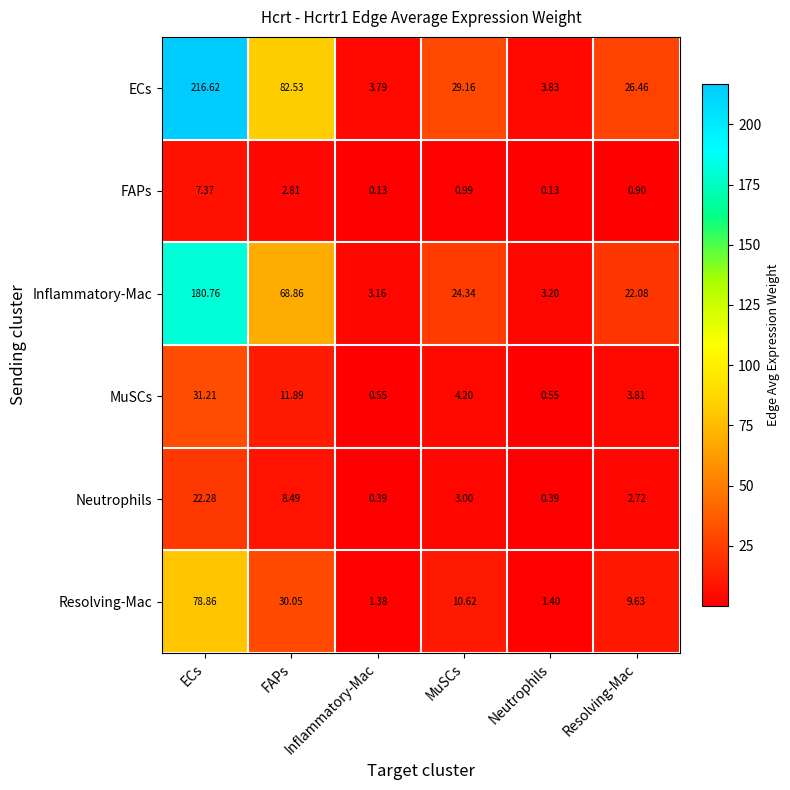

Which category has the highest value in the FAPs series?

ECs